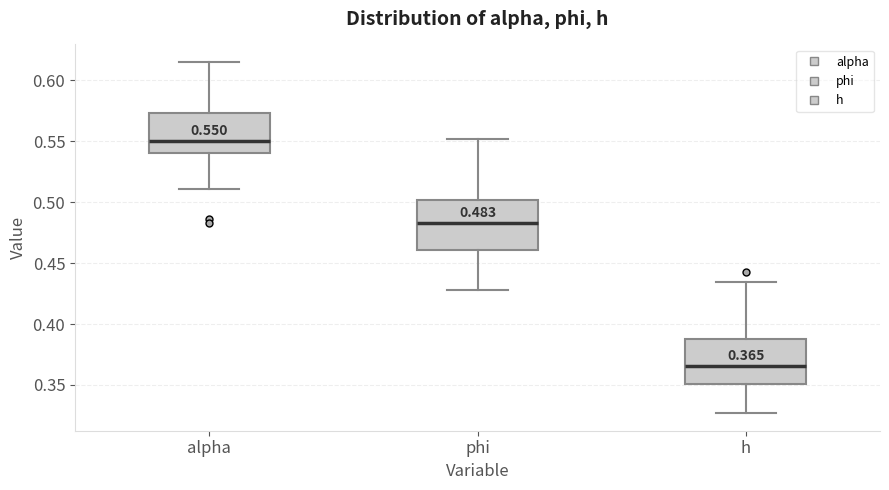

Which box's median line is the lowest?

h